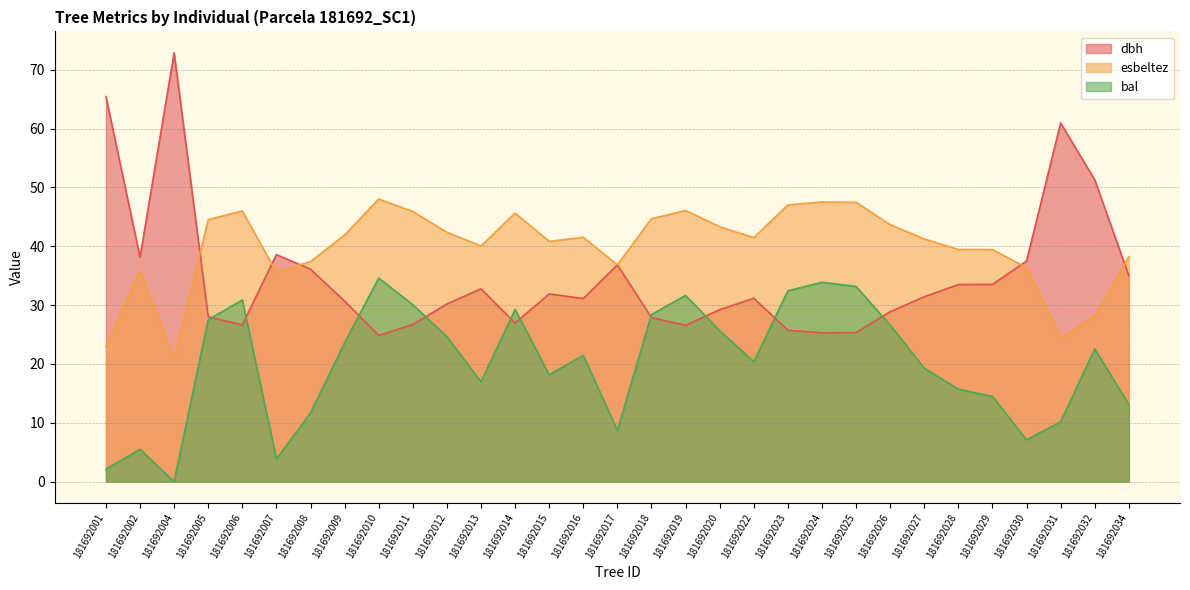

Is it true that dbh equals 72.9 at 181692004?

True